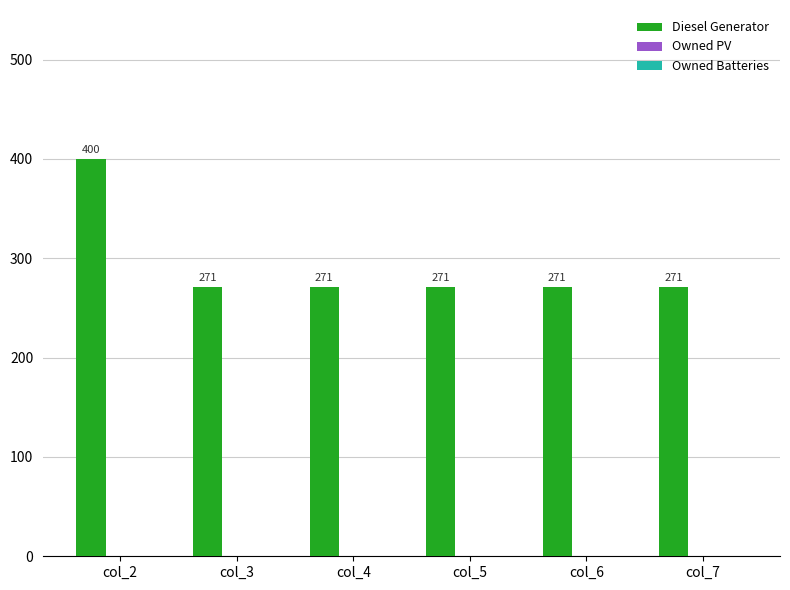

True or false: the data shows 122 at col_7.

False